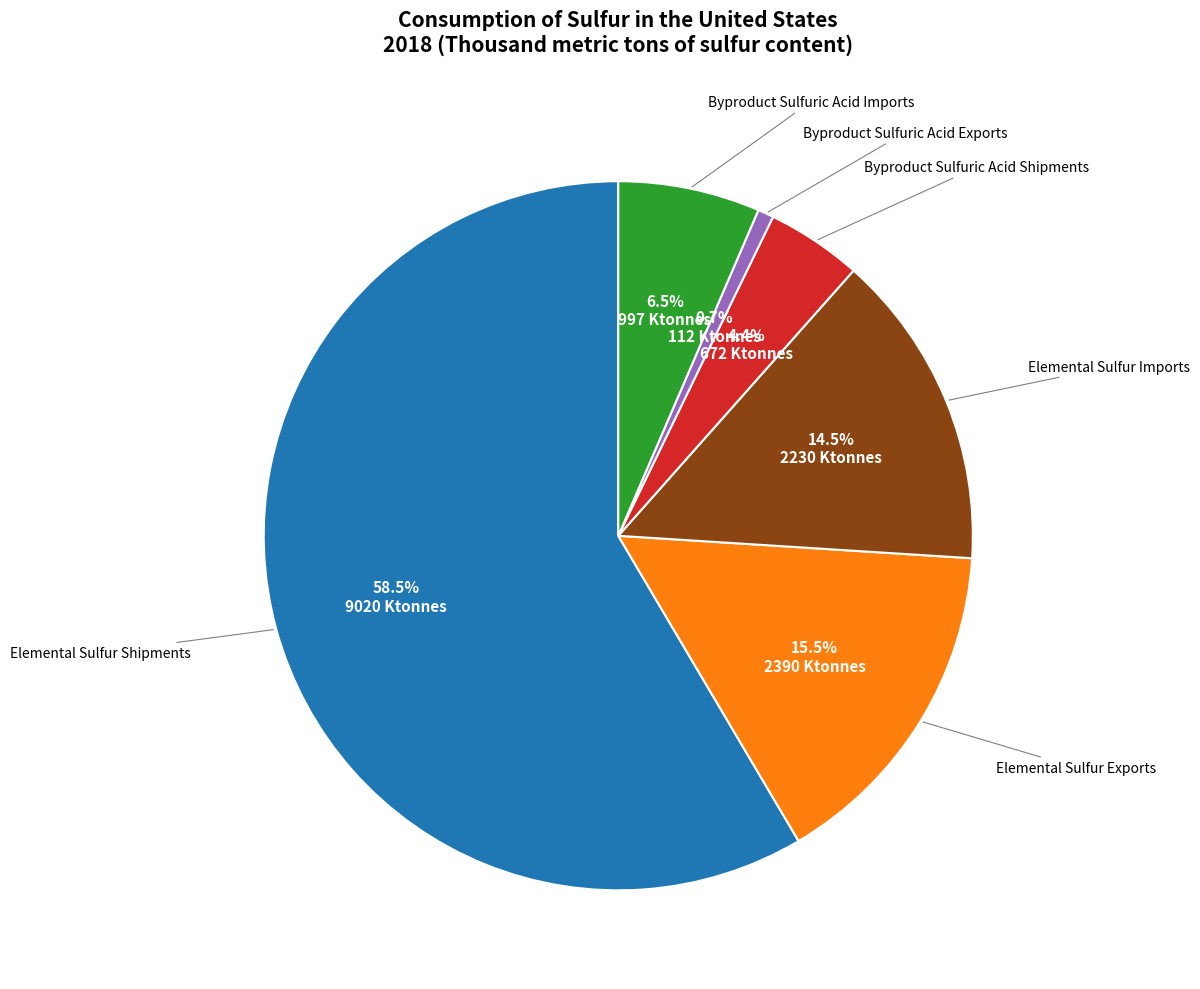

Is there a majority slice in this chart?

Yes